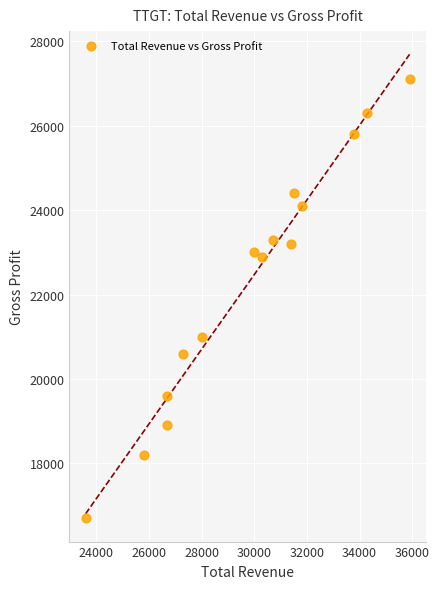

What is the range of X values (max minus min)?

12300